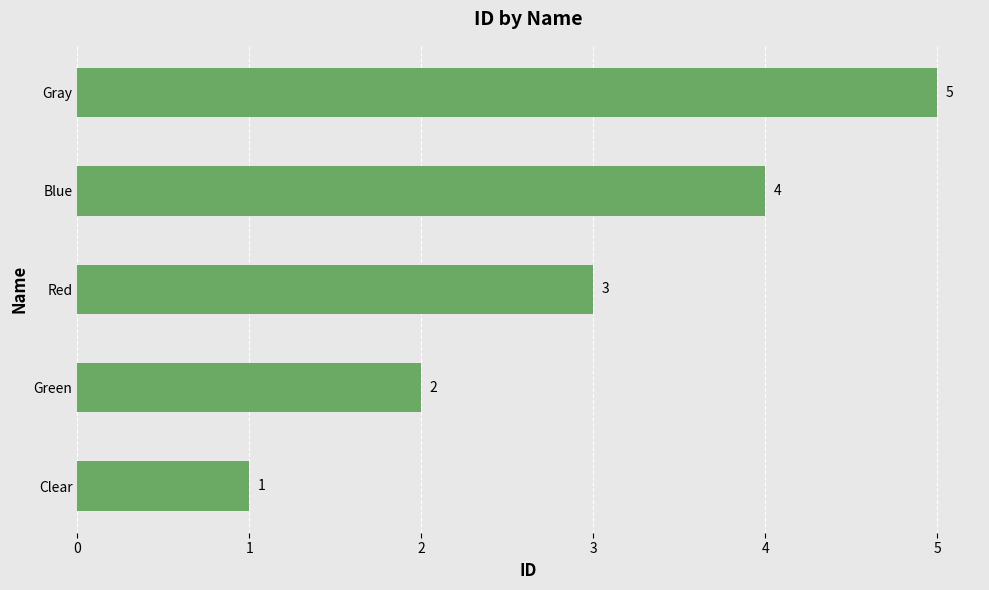

How many data points are less than 3?

2